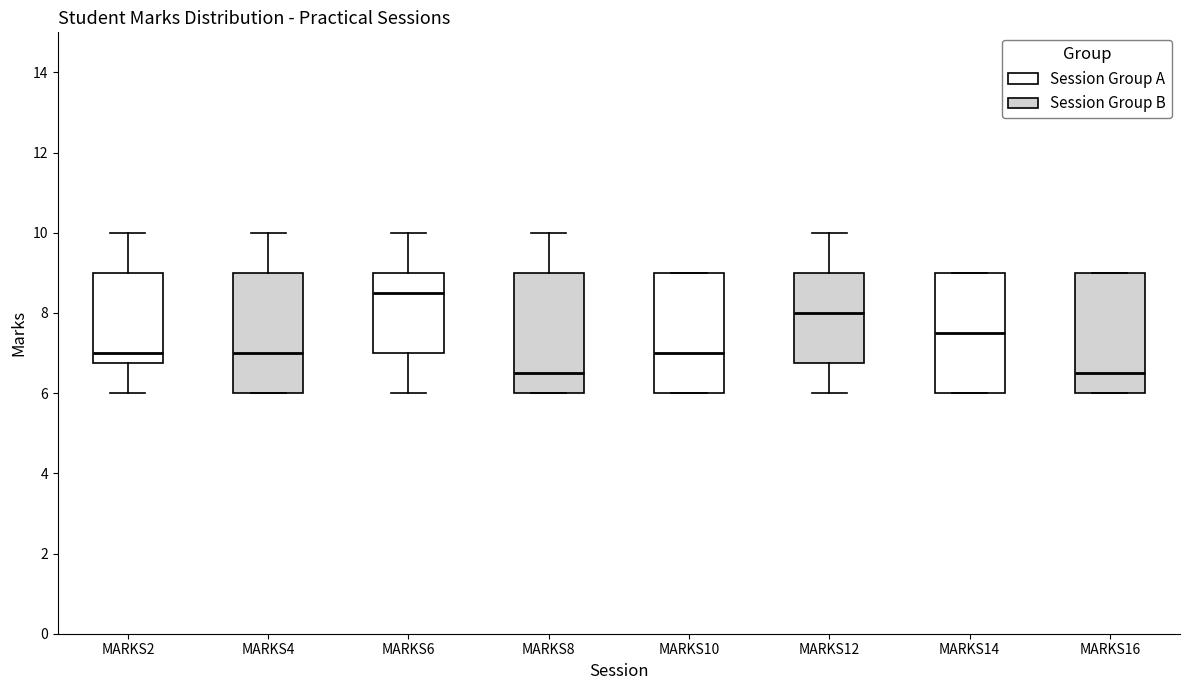

Where does the lower whisker of the box for MARKS12 end on the y-axis? The values are not printed on the chart, so give them approximately, as read against the axis.

6.0